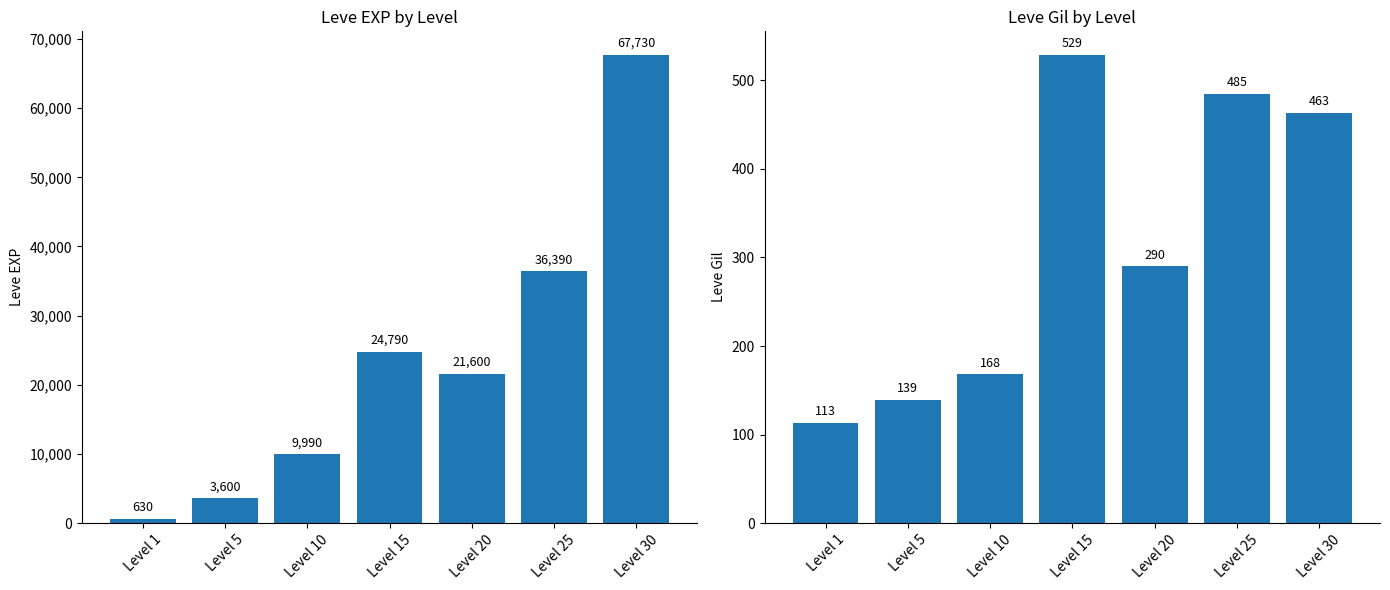

What is the greatest value displayed?

67730